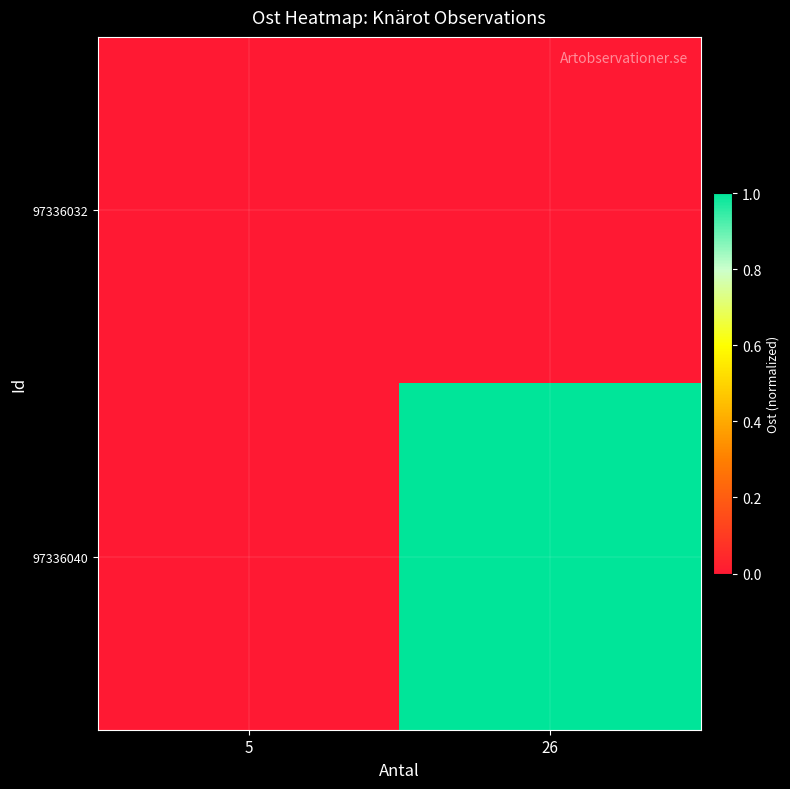

Reading left to right, transcribe all the data shown in this chart.

97336032: 5=0.0	26=0.0
97336040: 5=0.0	26=1.0